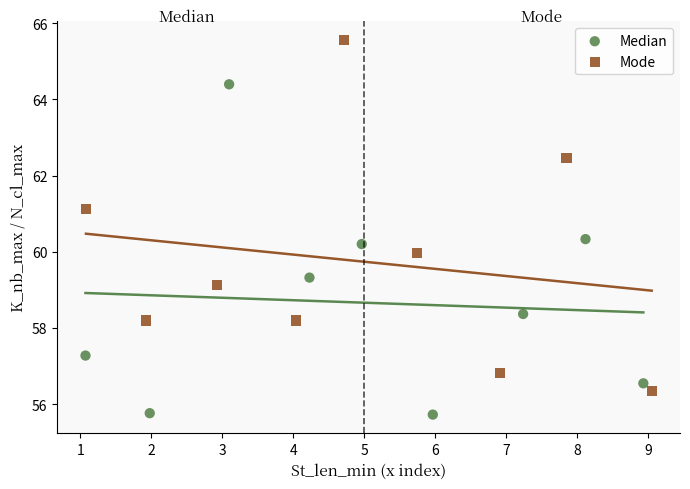

Which series contains the highest Y value?

Mode